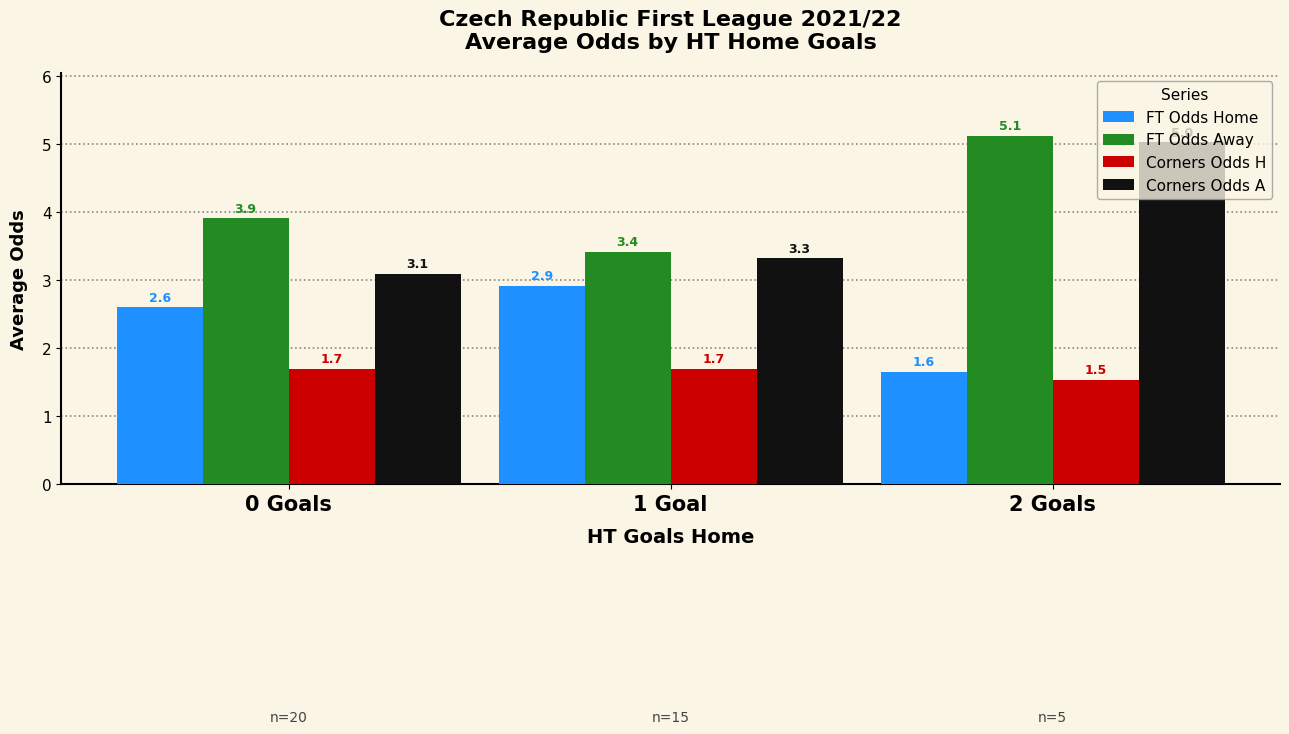

At which category is the sum across all series the highest?

2 Goals